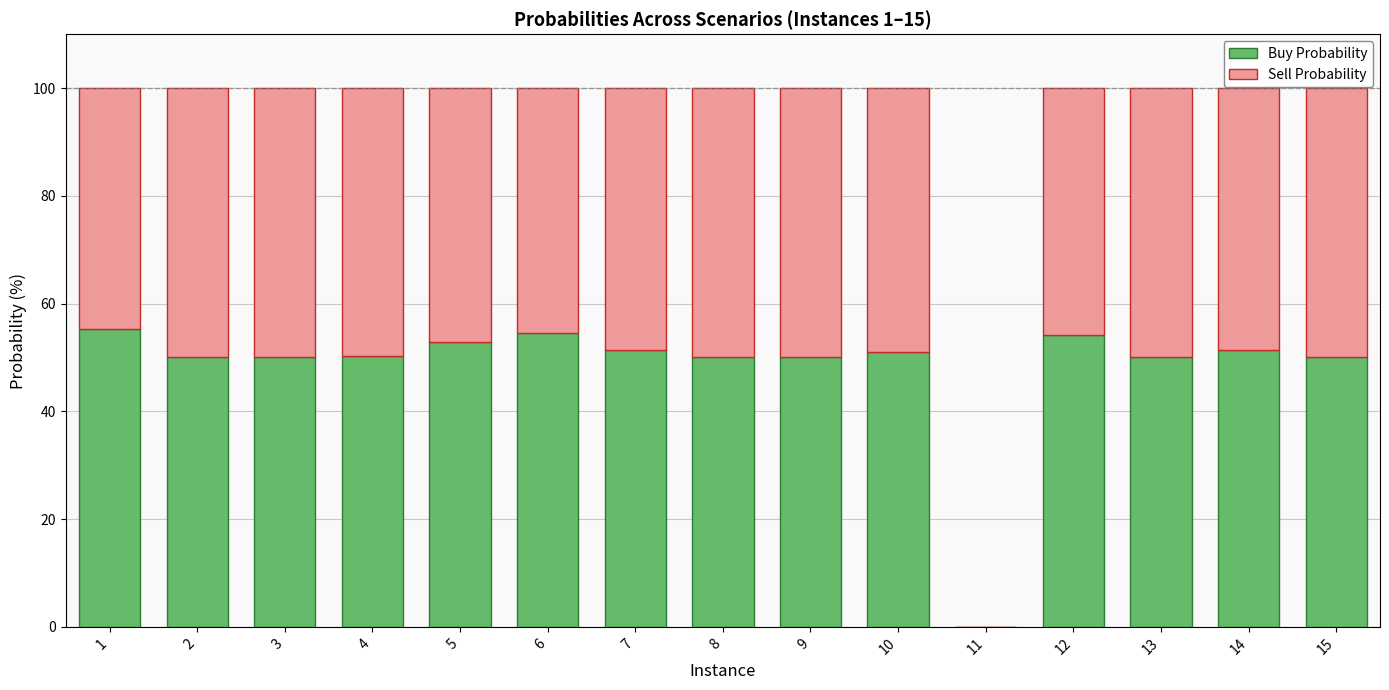

What is the total value across all series at 15?

100.0